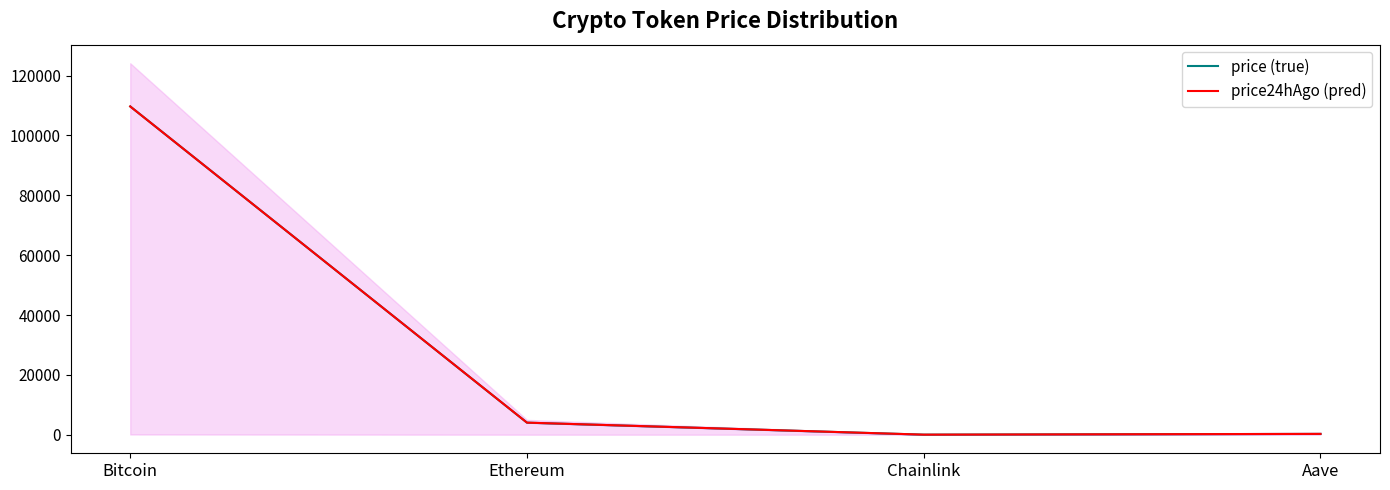

Which category has the lowest value in the price24hAgo (pred) series?

Chainlink